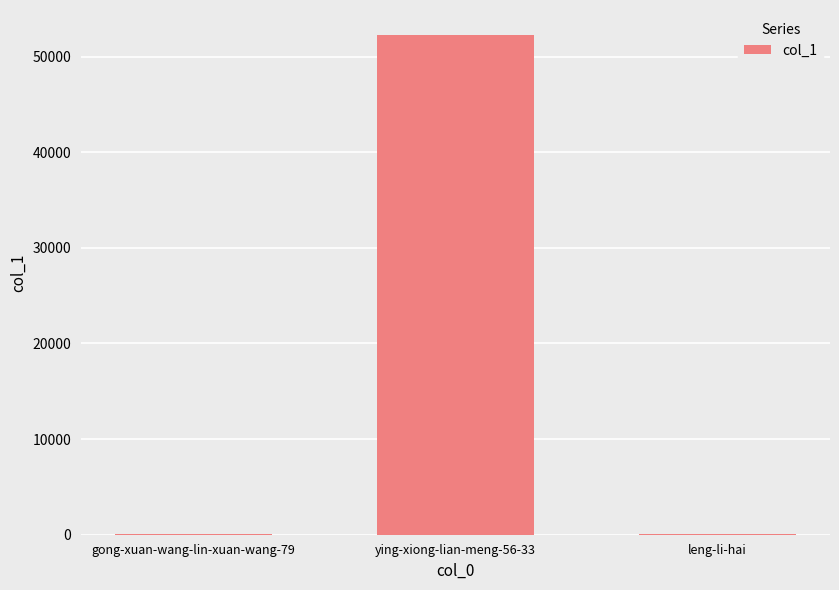

What is the maximum value shown in the chart?

52256